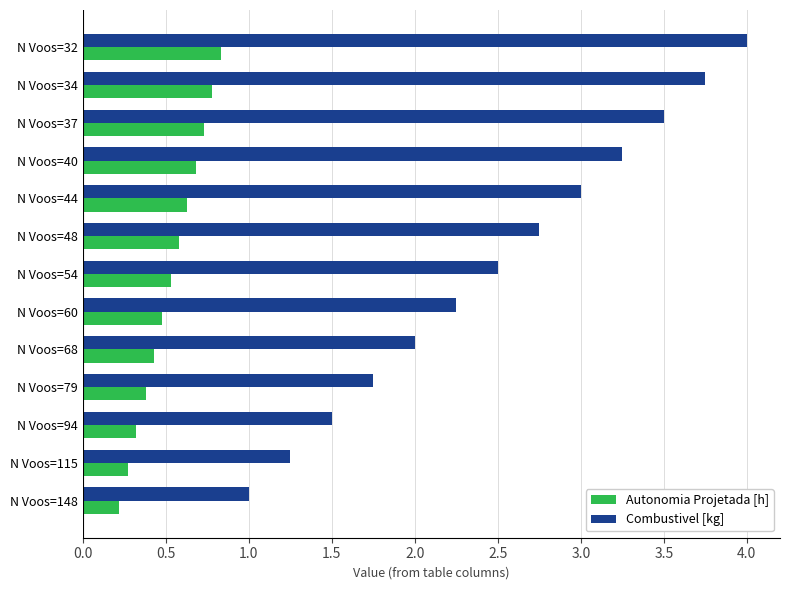

At which category is the sum across all series the highest?

N Voos=32